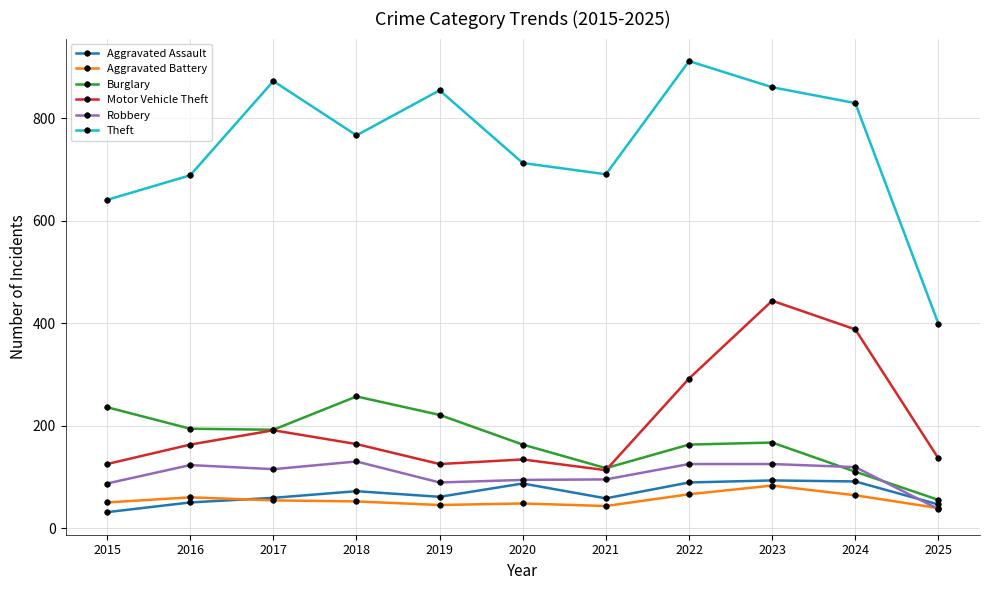

Which category has the lowest value in the Aggravated Assault series?

2015